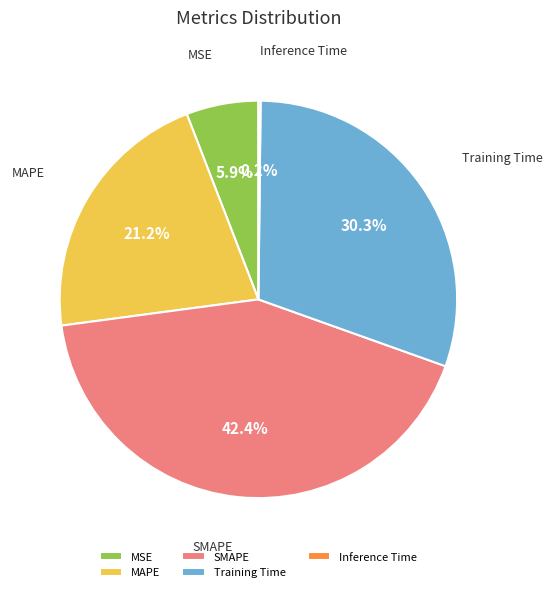

Does any single category account for the majority?

No